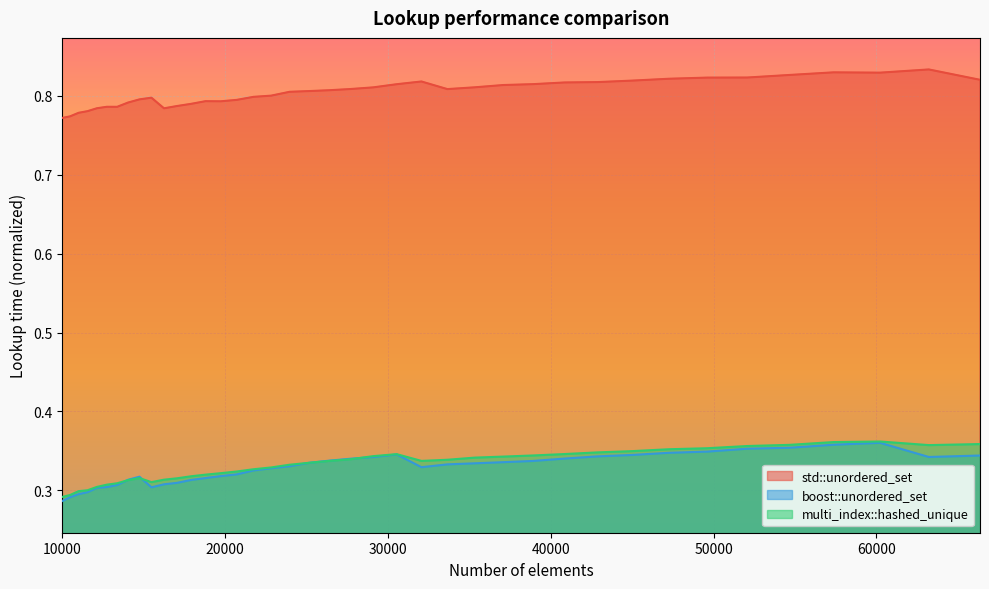

Rank the series at 33664 from highest to lowest value.

std::unordered_set, multi_index::hashed_unique, boost::unordered_set